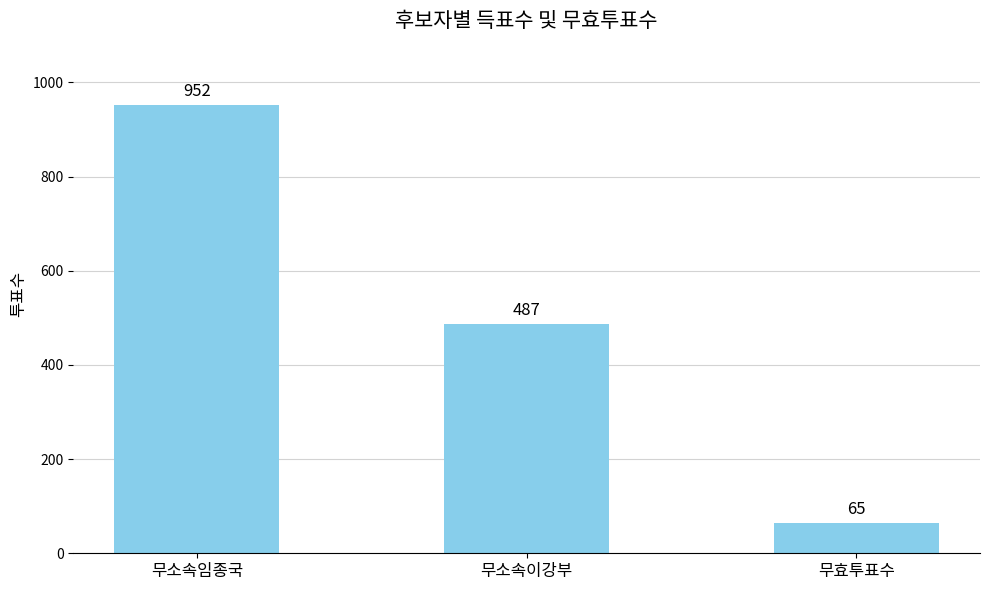

What is the label of the 2nd bar from the left?

무소속이강부